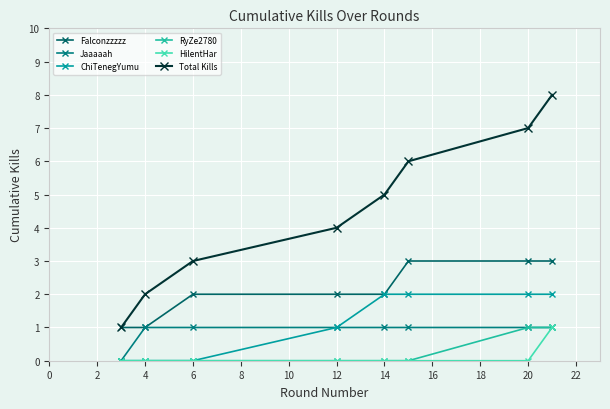

Which series has the widest spread of values?

Total Kills